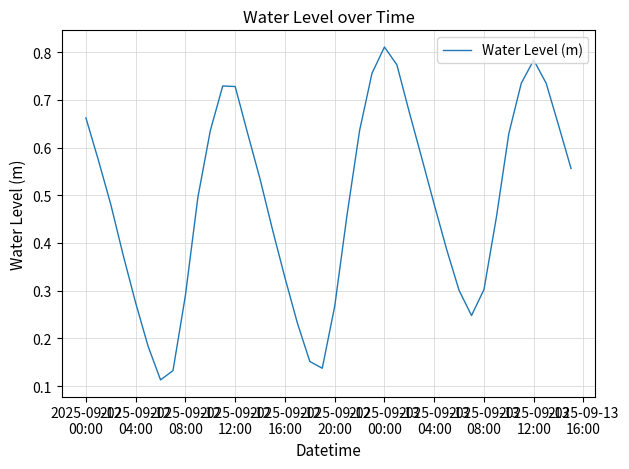

How many distinct data groups are displayed?

1